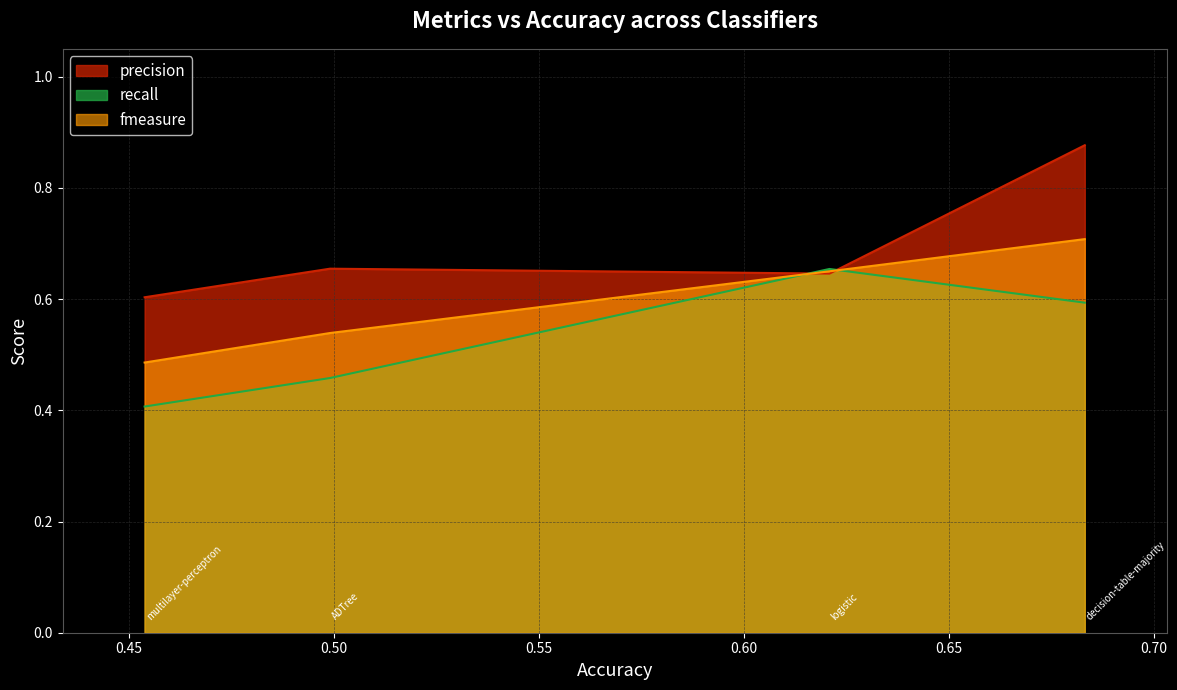

True or false: recall and precision intersect in this chart.

True